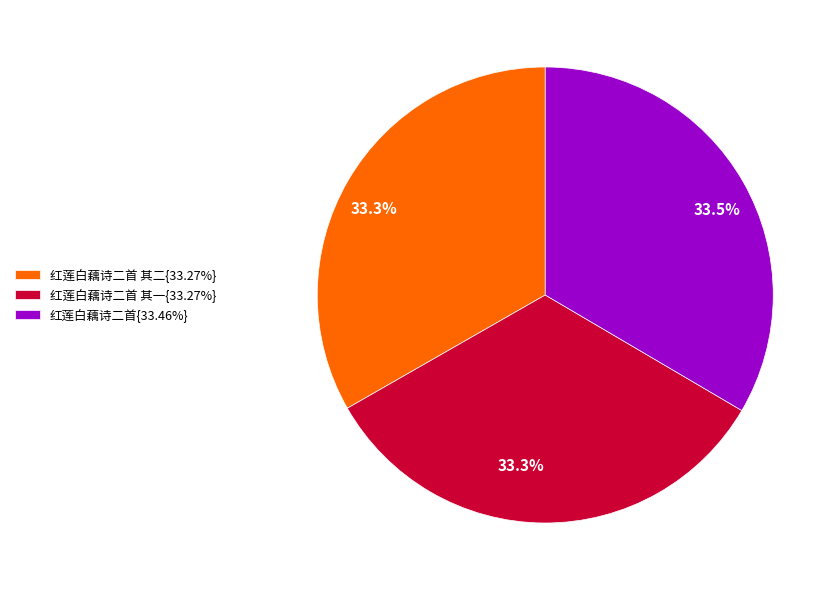

What is the ratio of the value at 红莲白藕诗二首 其二{33.27%} to the value at 红莲白藕诗二首{33.46%}?

1.0